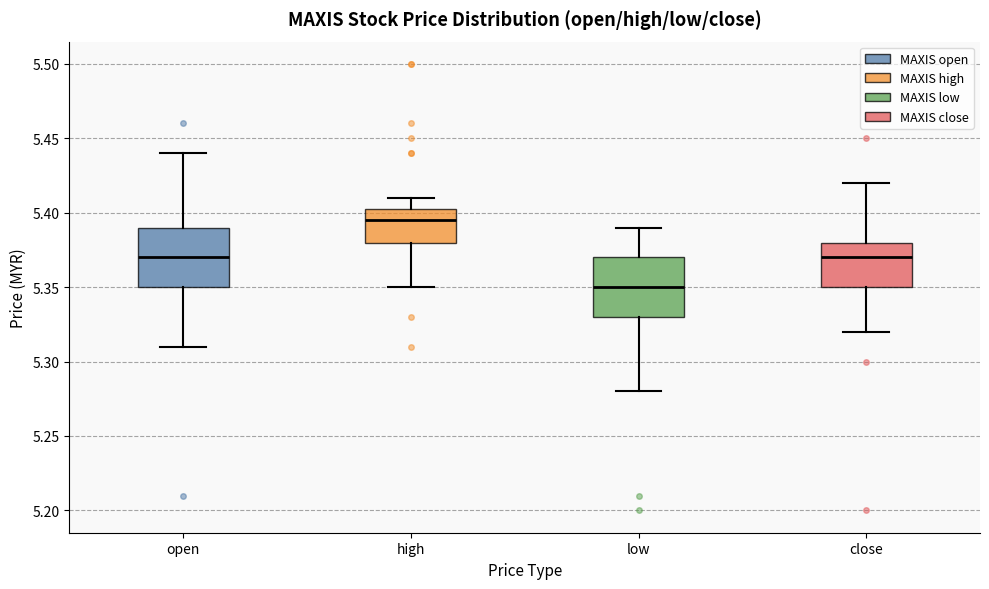

Reading left to right, transcribe this box plot: for each box, give where its median line is, the range the box spans, and where its two whiskers end, as read against the y-axis. The values are not printed on the chart, so give them approximately, as read against the axis.

open: median 5.370, box 5.350 to 5.390, whiskers 5.310 to 5.440
high: median 5.395, box 5.380 to 5.405, whiskers 5.350 to 5.410
low: median 5.350, box 5.330 to 5.370, whiskers 5.280 to 5.390
close: median 5.370, box 5.350 to 5.380, whiskers 5.320 to 5.420